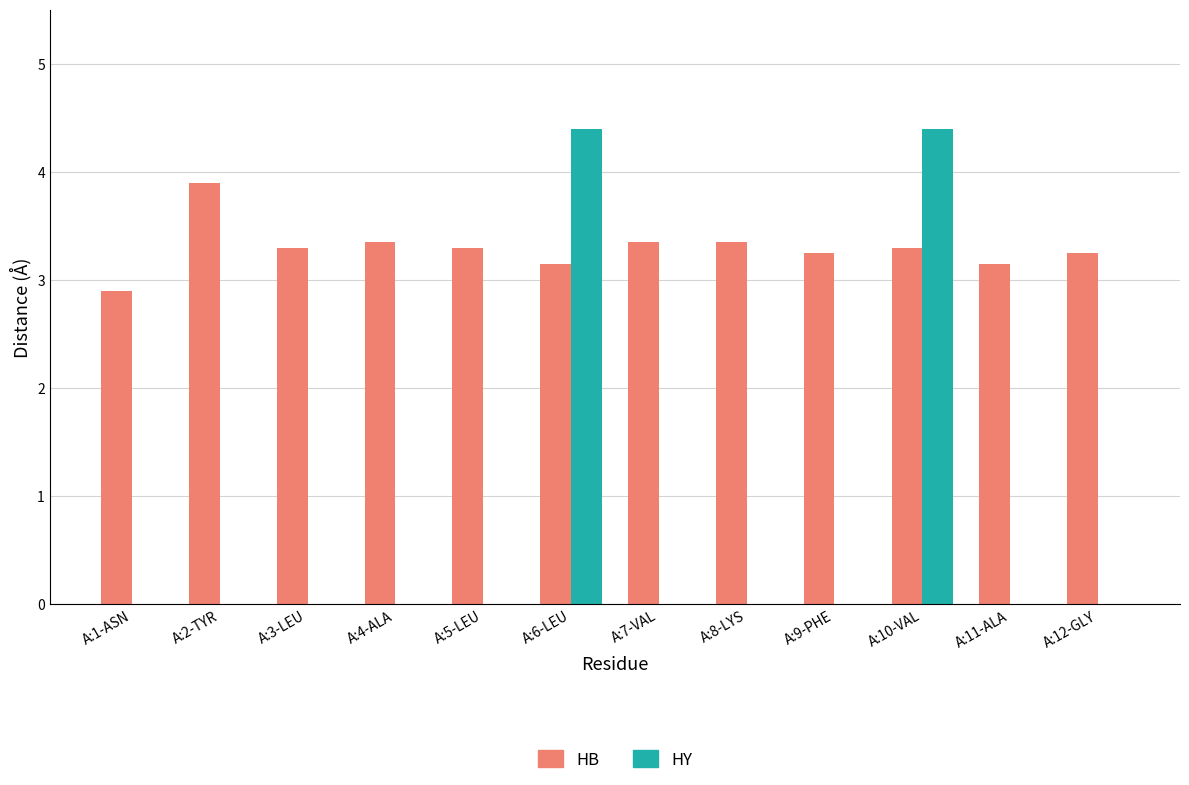

Is it true that HB equals 0.9 at A:1-ASN?

False